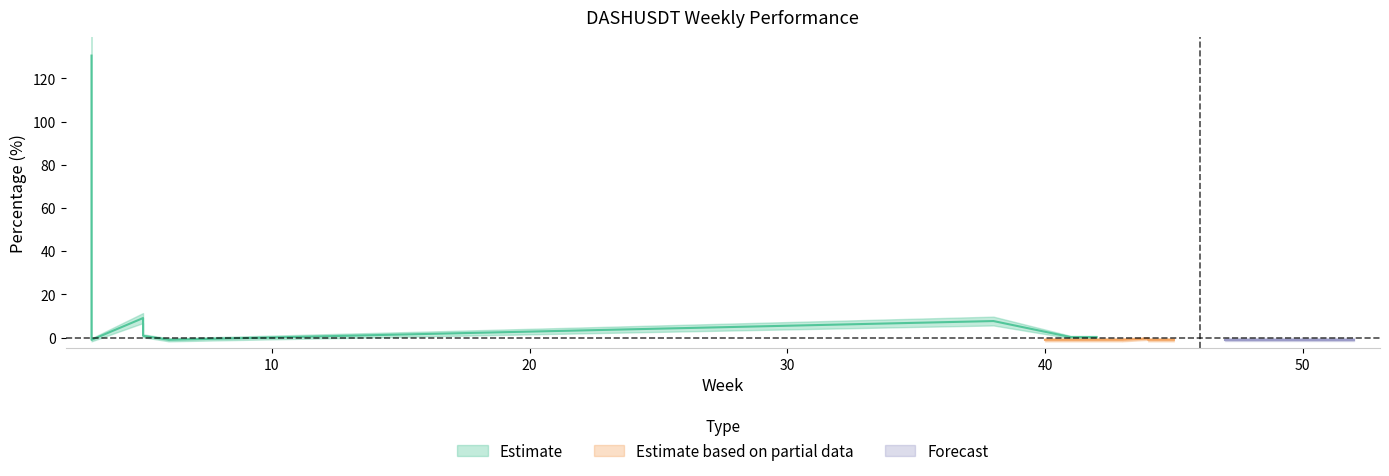

Where is perc_upper nearest to the value 64?

5